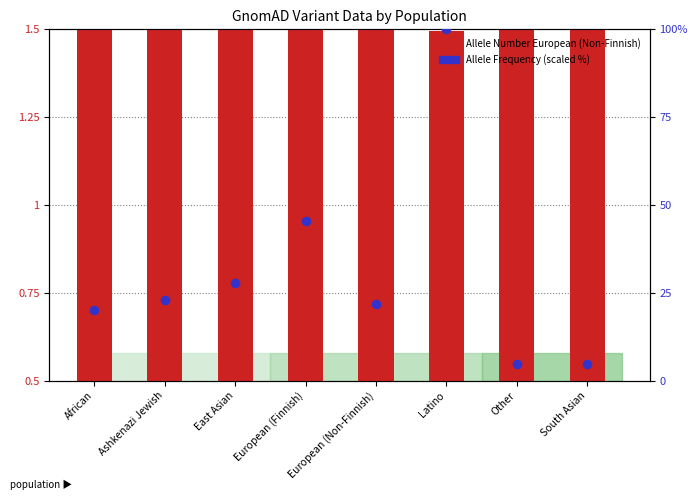

At which category is the sum across all series the highest?

Latino